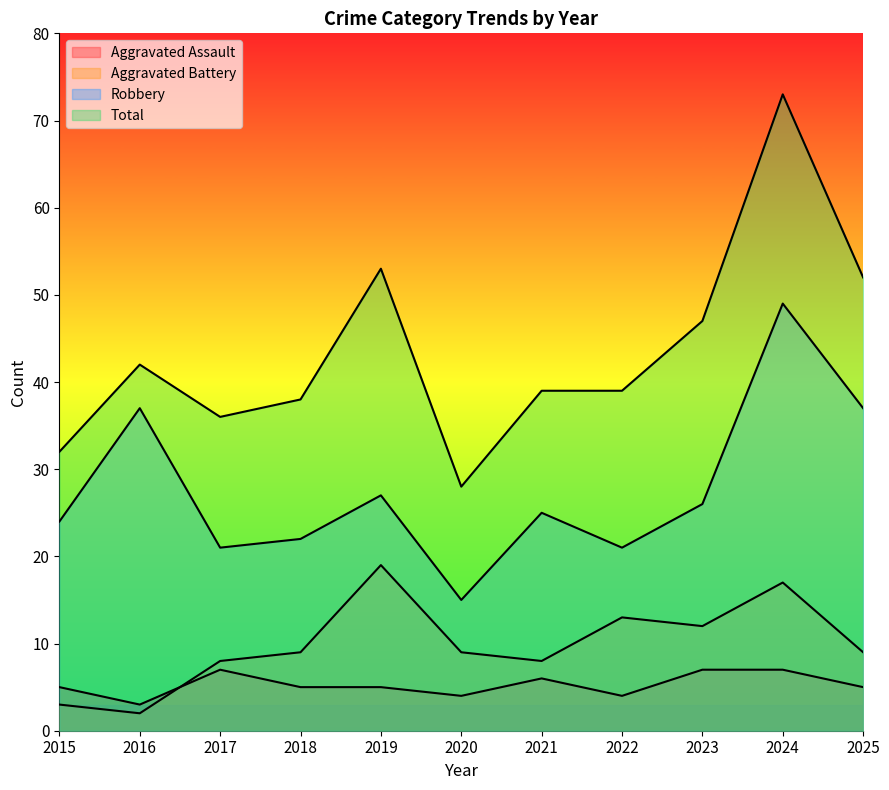

True or false: Total and Aggravated Assault cross at least once.

False